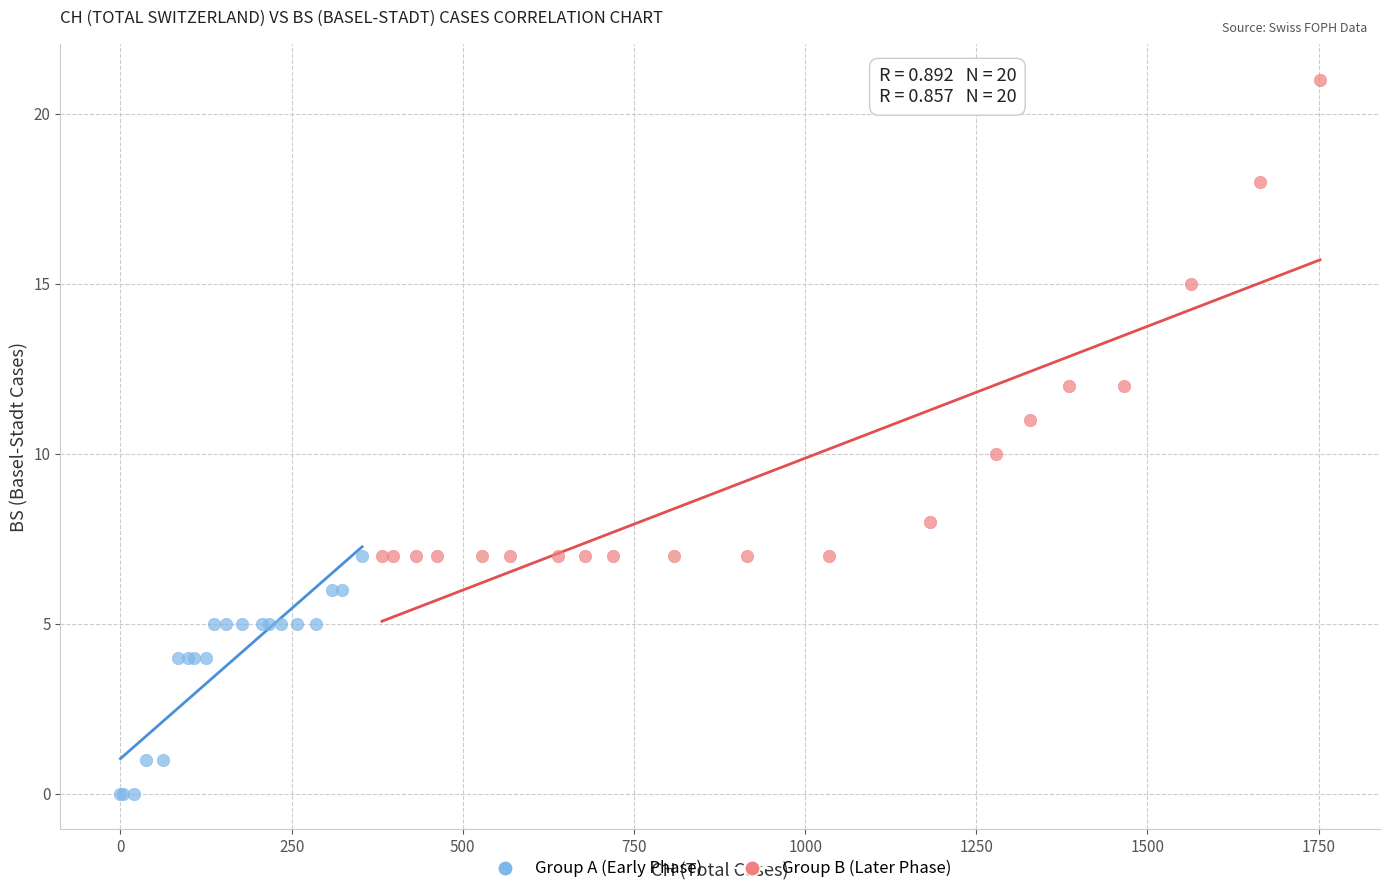

Which series contains the lowest Y value?

Group A (Early Phase)